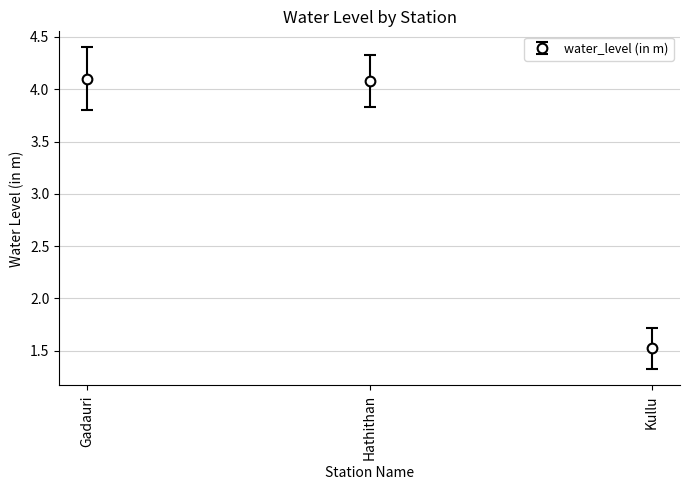

What is the change in value from Gadauri to Kullu?

-2.6